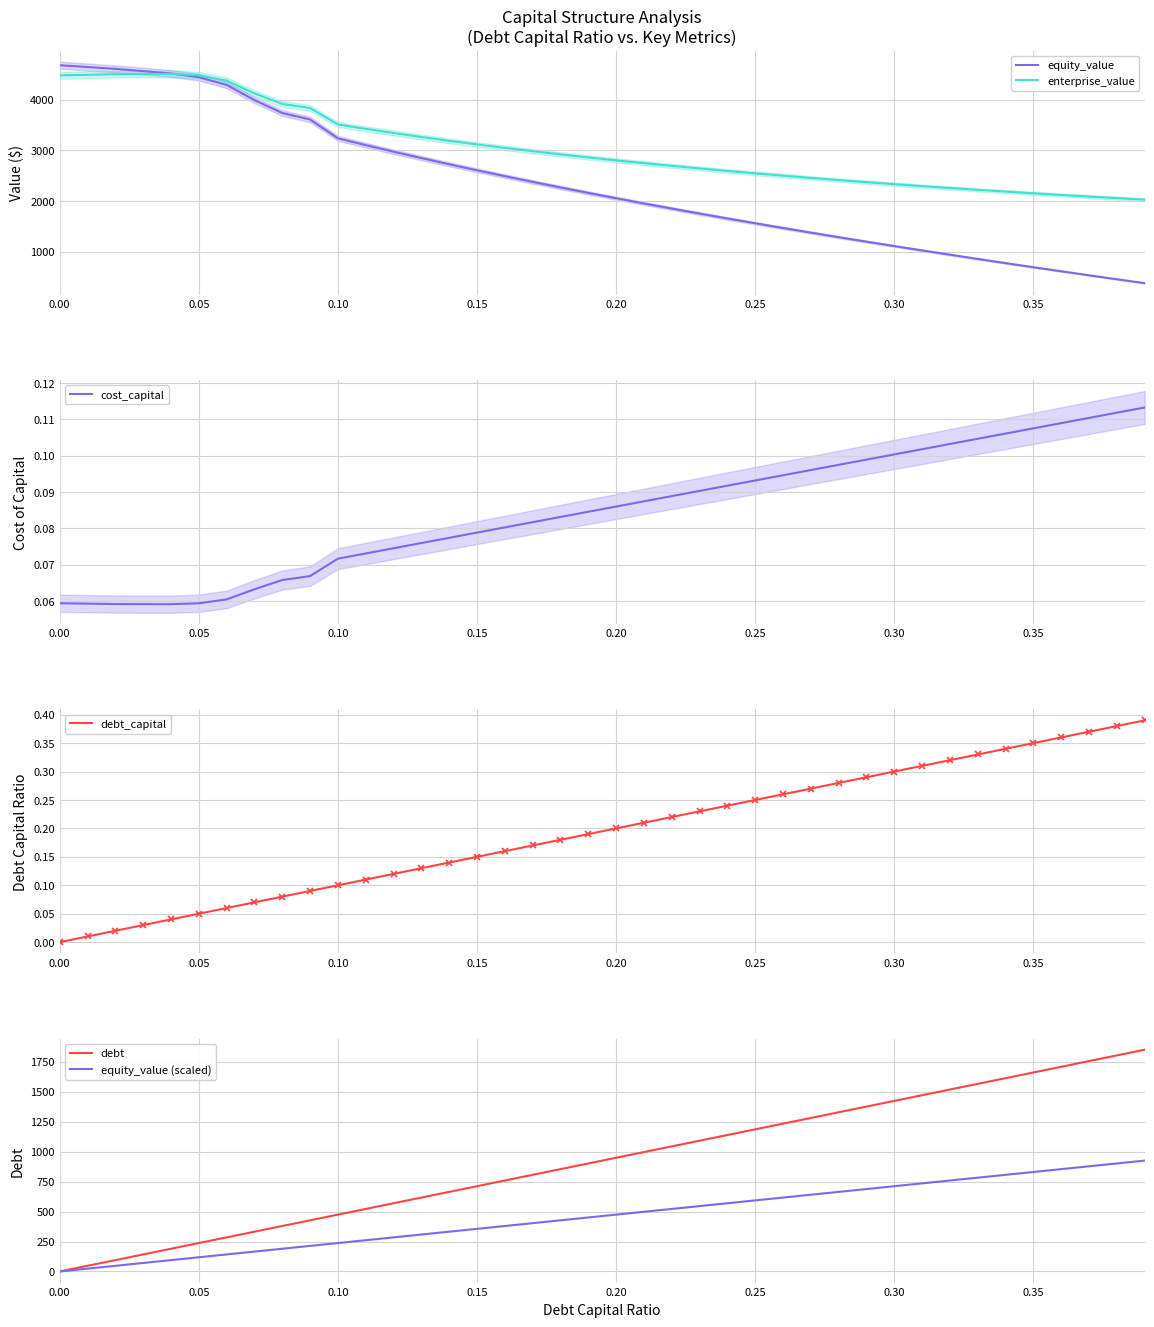

Count the number of data series in this chart.

6